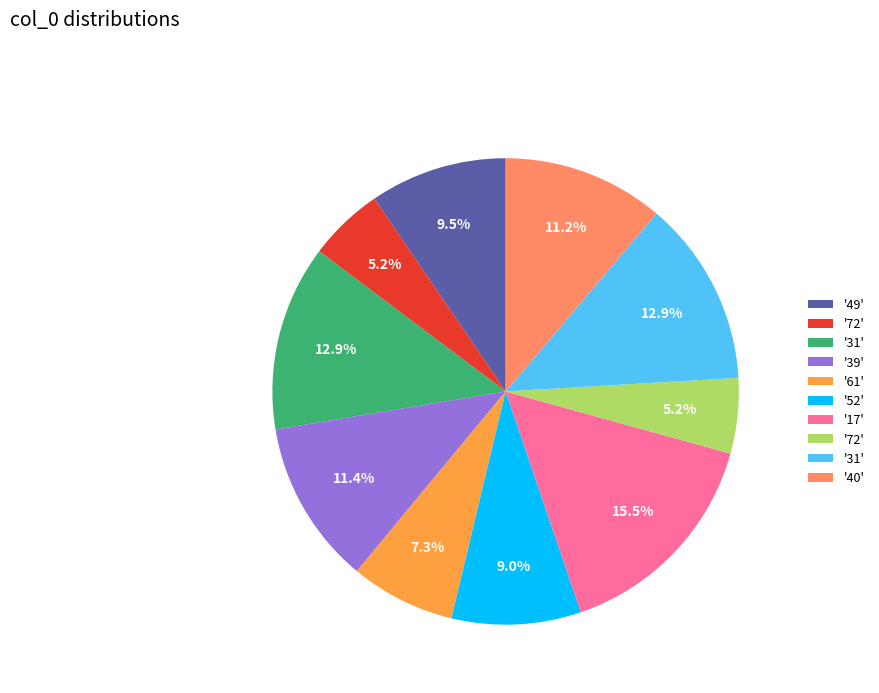

Is there any slice that represents more than half of the pie?

No